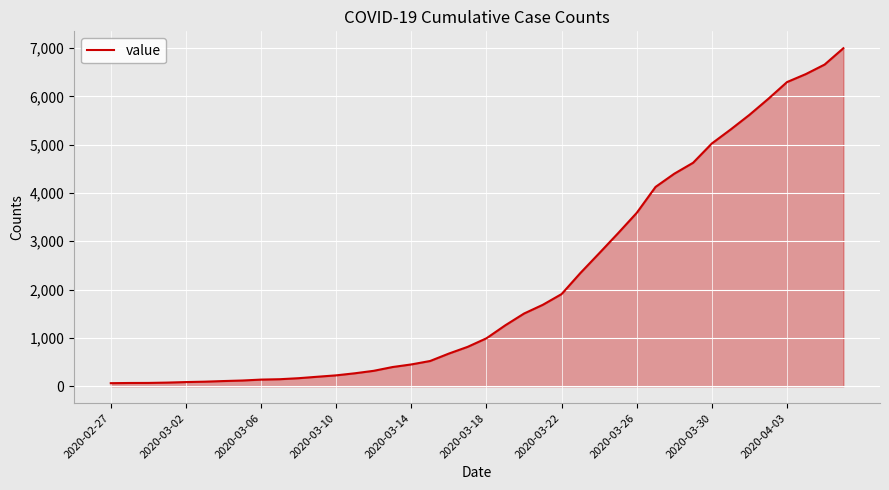

What is the difference between the maximum and minimum values?

6931